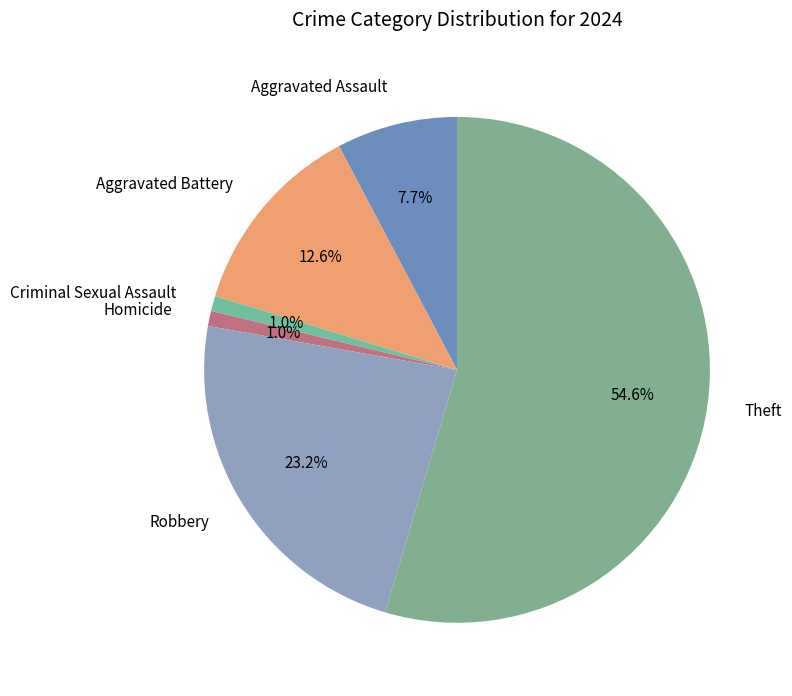

What is the largest slice in the pie chart?

Theft